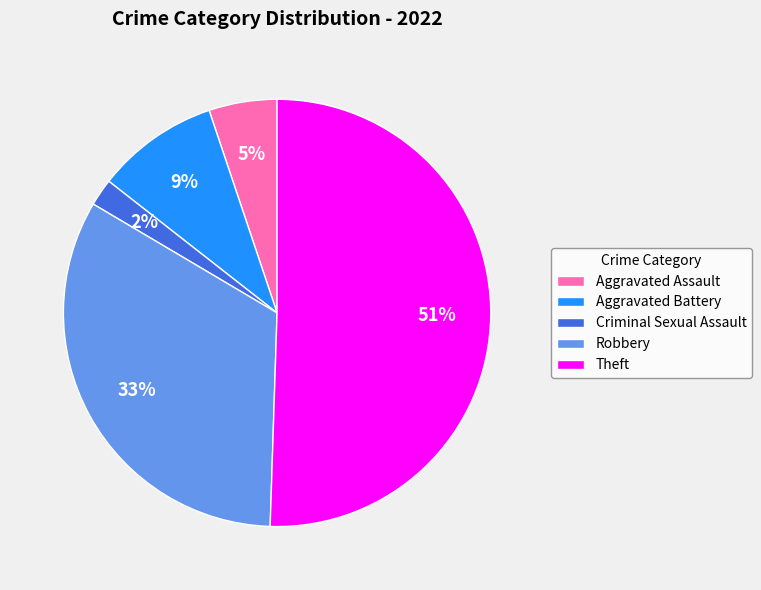

To the nearest percent, what percentage of the pie is Robbery?

33%